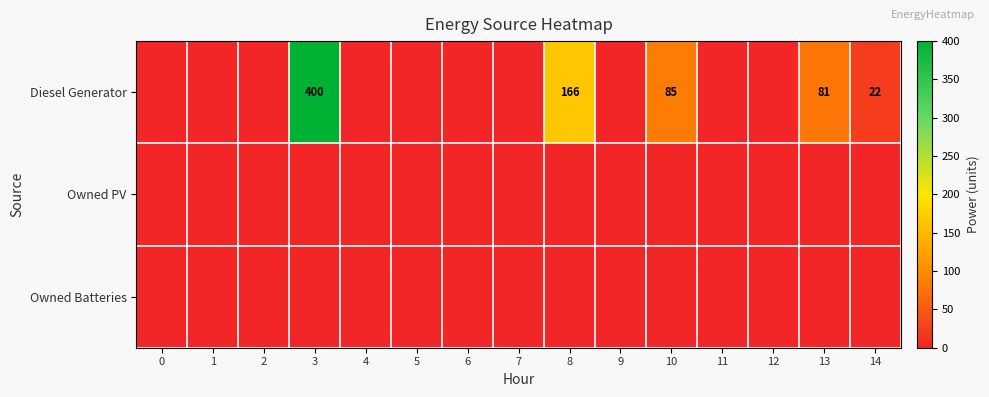

Which series has the largest range (max minus min)?

Diesel Generator